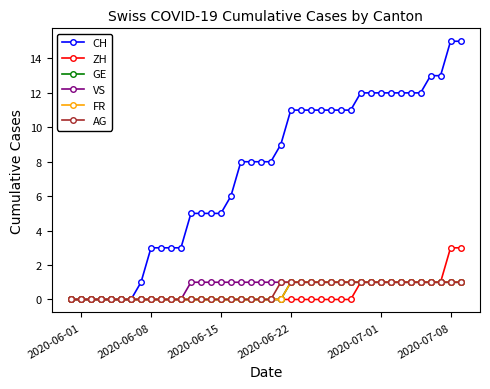

What is the value of the FR point at the 32nd from the left?

1